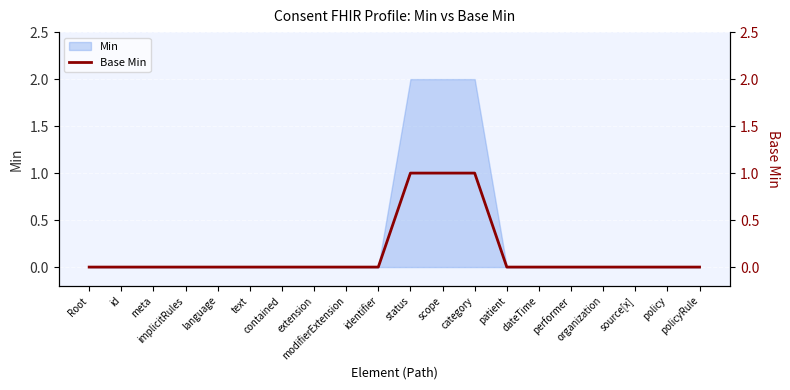

How many data points are above 0?

3